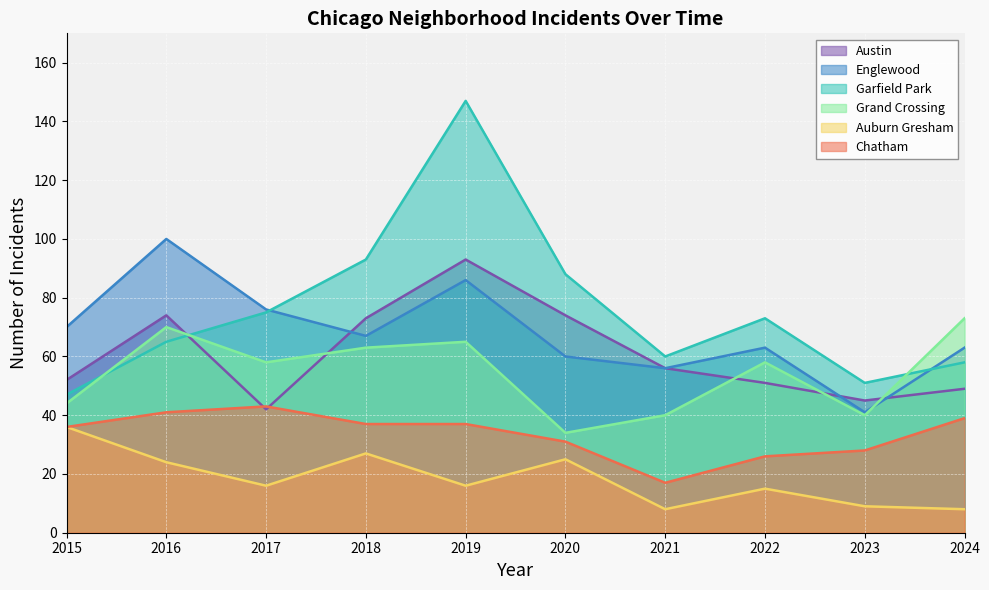

Which series has the largest range (max minus min)?

Garfield Park